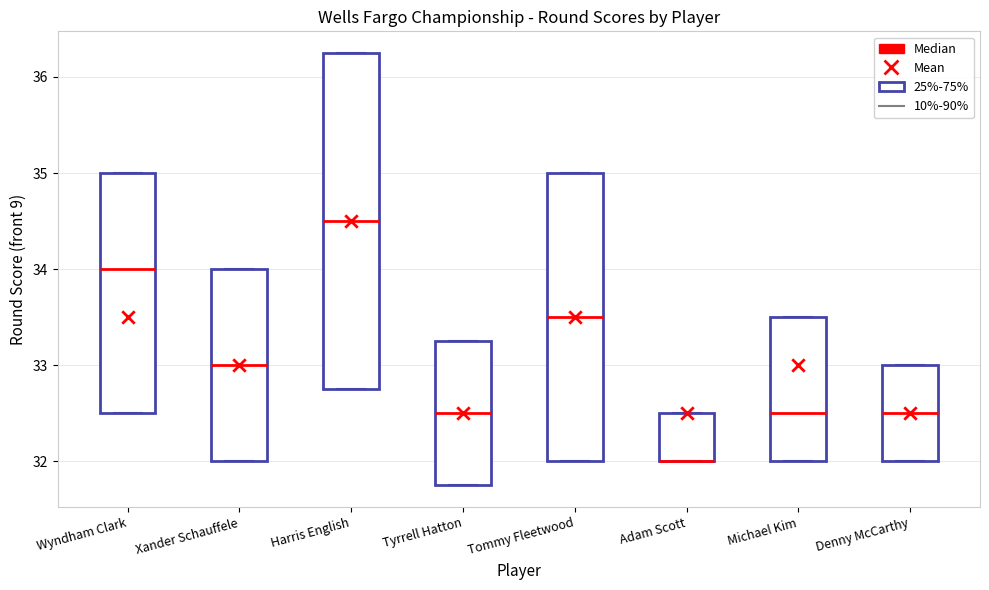

Reading left to right, read every box against the y-axis: the position of its median line, the range the box covers, and the ends of its whiskers. The values are not printed on the chart, so give them approximately, as read against the axis.

Wyndham Clark: median 34.0, box 32.5 to 35.0, whiskers 32.5 to 35.0
Xander Schauffele: median 33.0, box 32.0 to 34.0, whiskers 32.0 to 34.0
Harris English: median 34.5, box 32.8 to 36.3, whiskers 32.8 to 36.3
Tyrrell Hatton: median 32.5, box 31.8 to 33.3, whiskers 31.8 to 33.3
Tommy Fleetwood: median 33.5, box 32.0 to 35.0, whiskers 32.0 to 35.0
Adam Scott: median 32.0 (drawn on the box's lower edge), box 32.0 to 32.5, whiskers 32.0 to 32.5
Michael Kim: median 32.5, box 32.0 to 33.5, whiskers 32.0 to 33.5
Denny McCarthy: median 32.5, box 32.0 to 33.0, whiskers 32.0 to 33.0